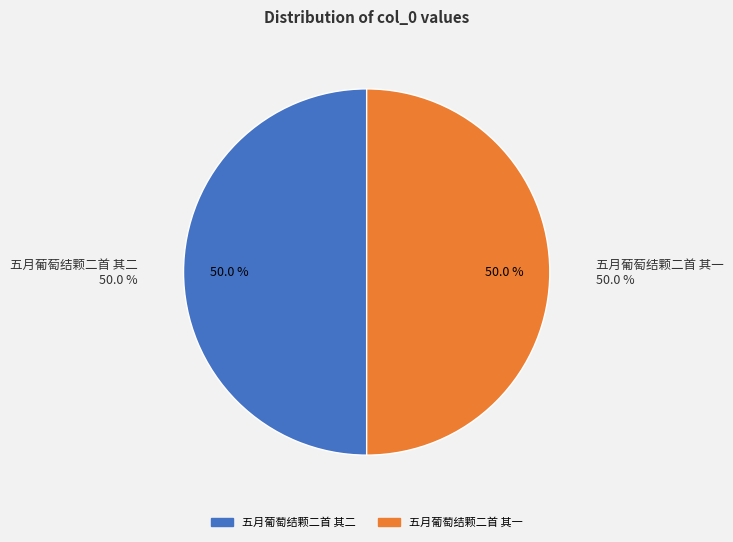

What percentage is the 五月葡萄结颗二首 其二 slice, to the nearest percent?

50%